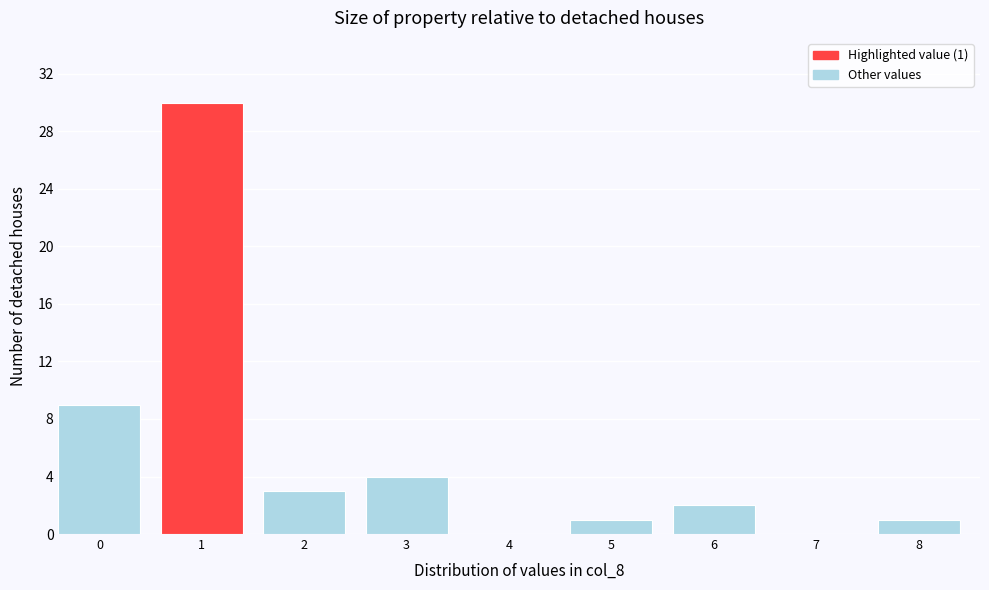

Reading right to left, list all the values displayed in this chart.

8=1	7=0	6=2	5=1	4=0	3=4	2=3	1=30	0=9